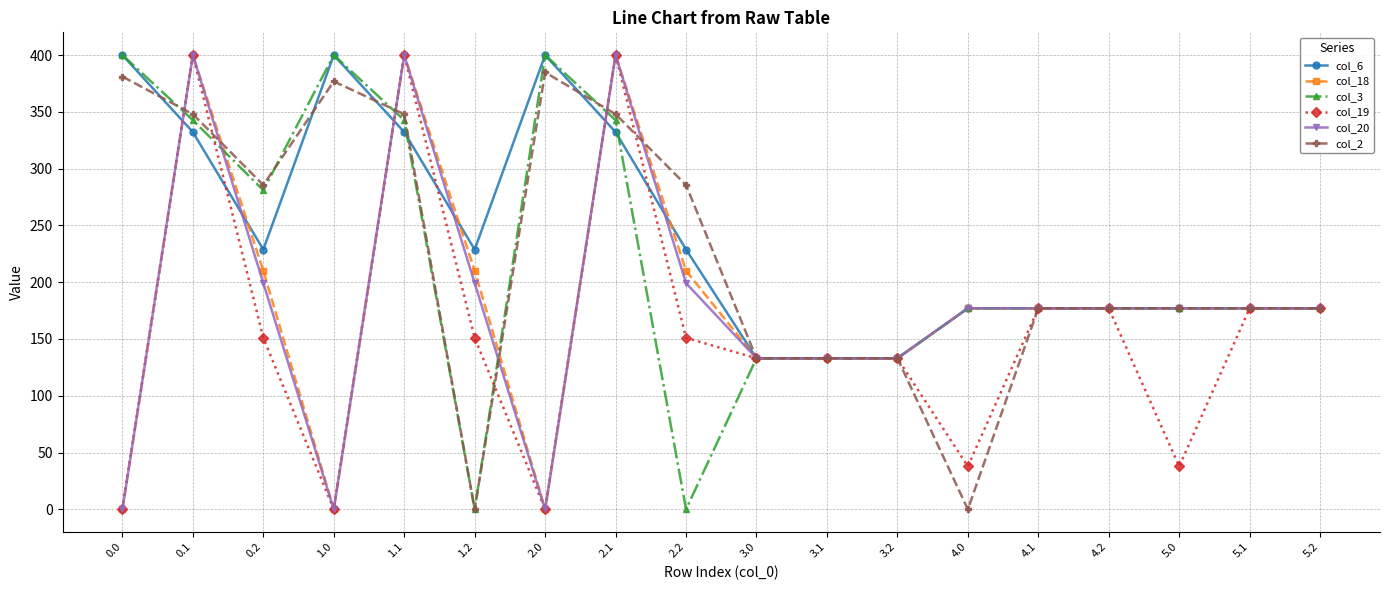

True or false: col_2 has more than 1 interior local peaks.

True